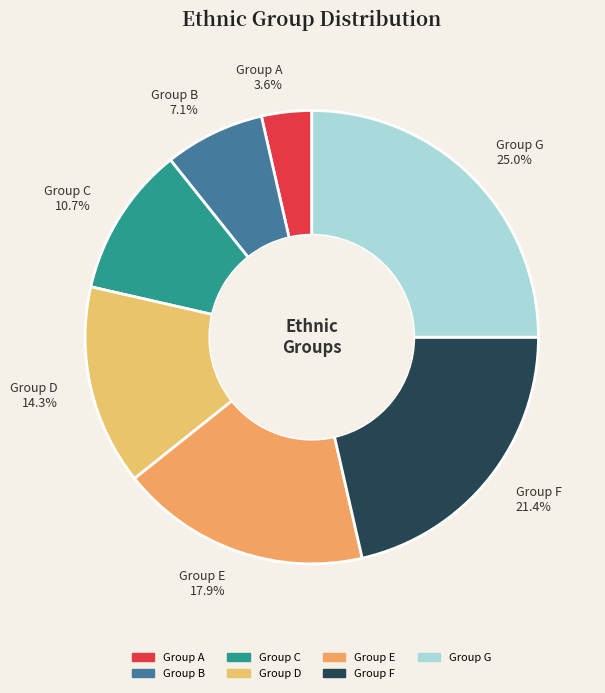

Which slice is the smallest?

Group A